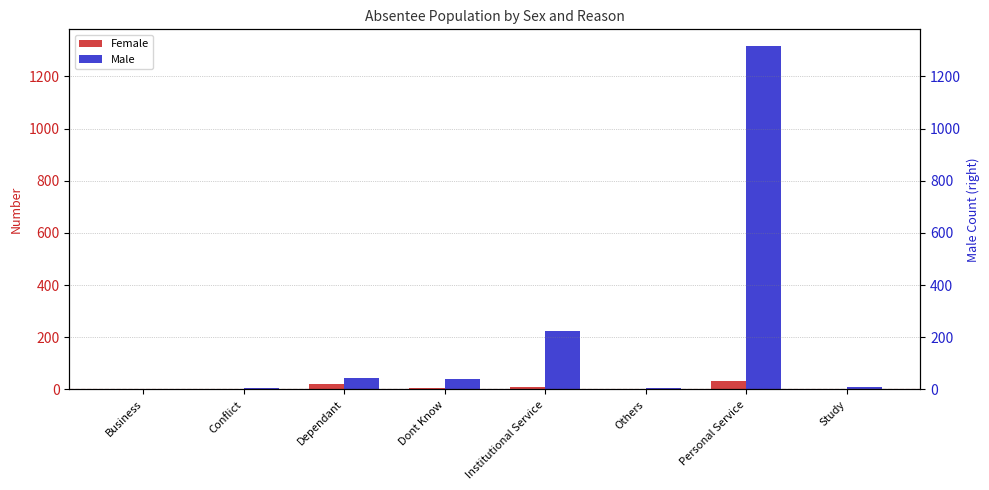

Where is Female nearest to the value 16?

Dependant